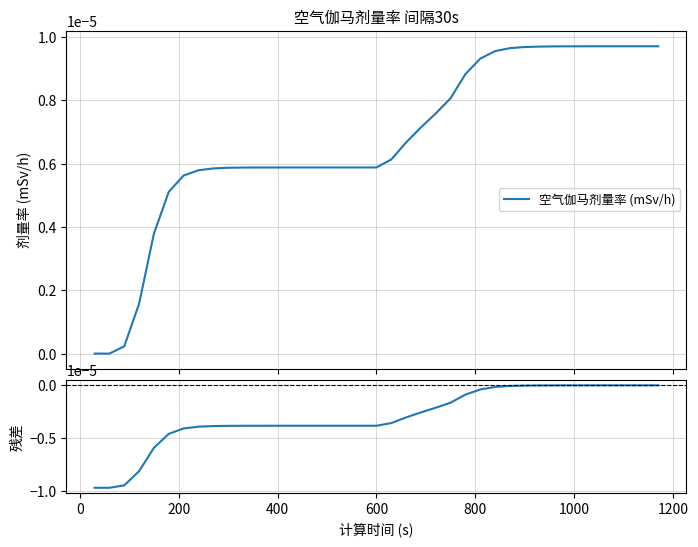

True or false: 残差 and 空气伽马剂量率 (mSv/h) intersect in this chart.

False